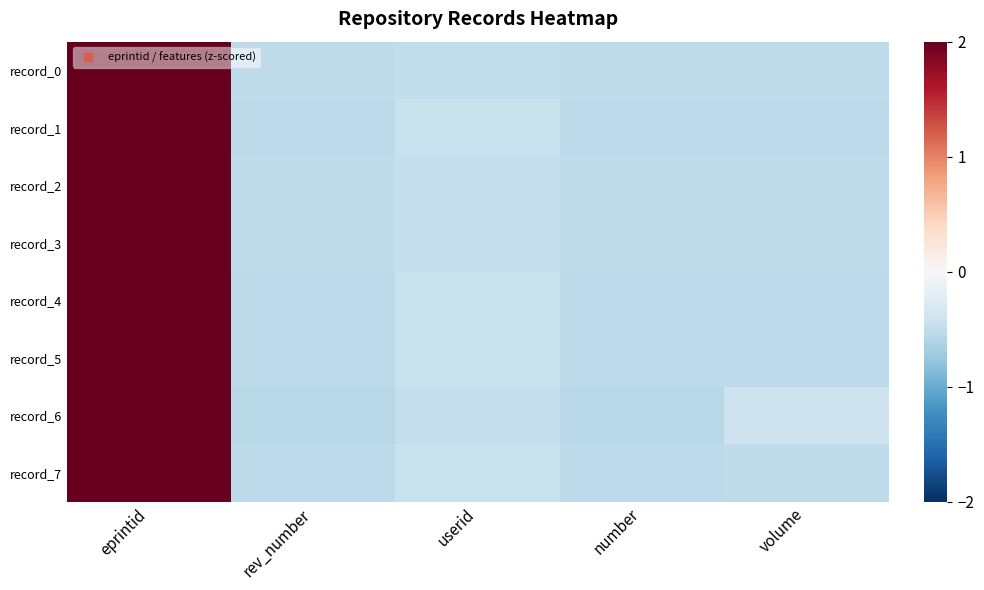

At number, list the series in order from smallest to largest.

record_6, record_4, record_5, record_7, record_1, record_2, record_3, record_0